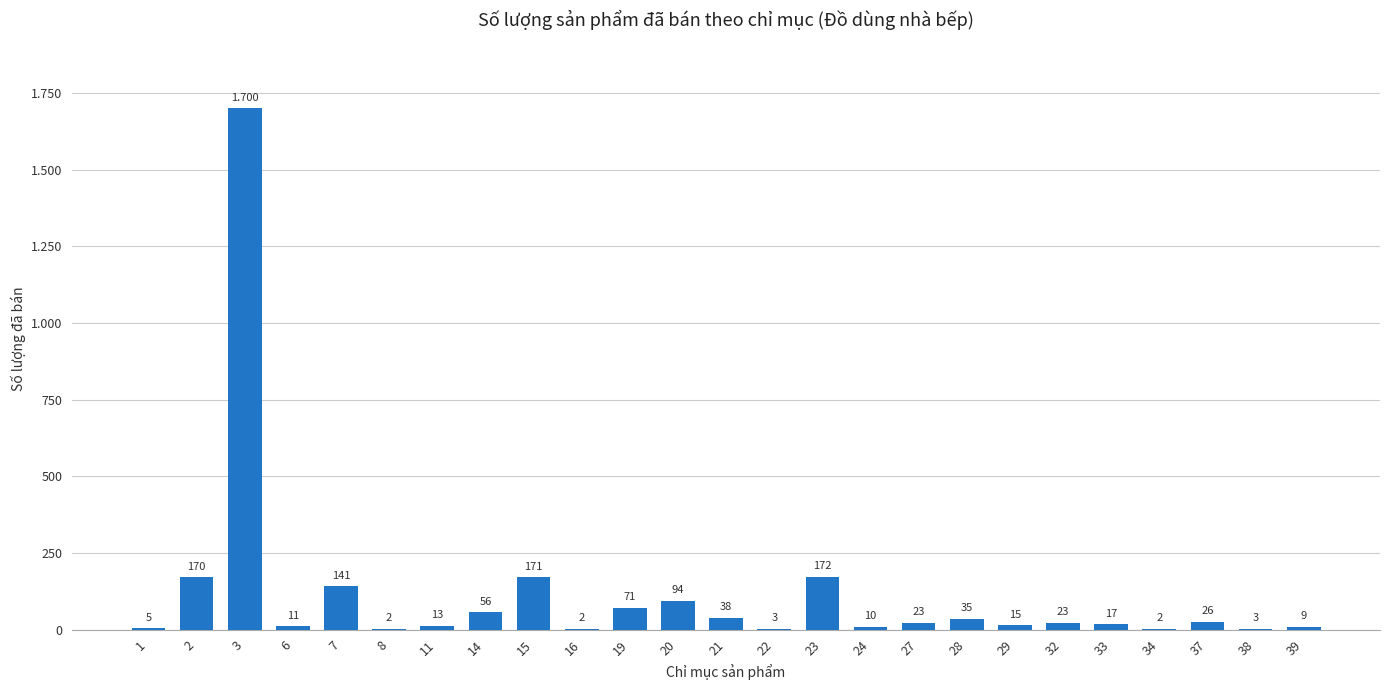

Are the bars horizontal?

No